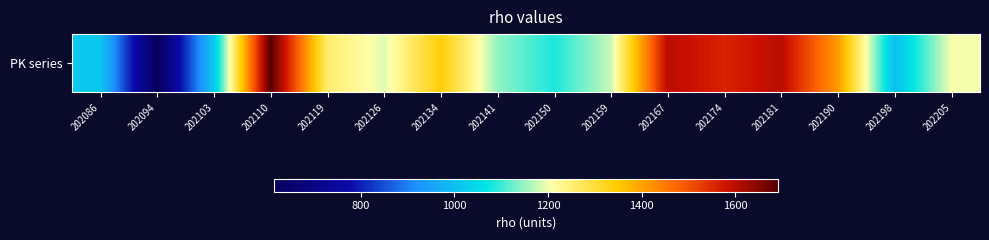

True or false: the data shows 2433 at 202167.

False